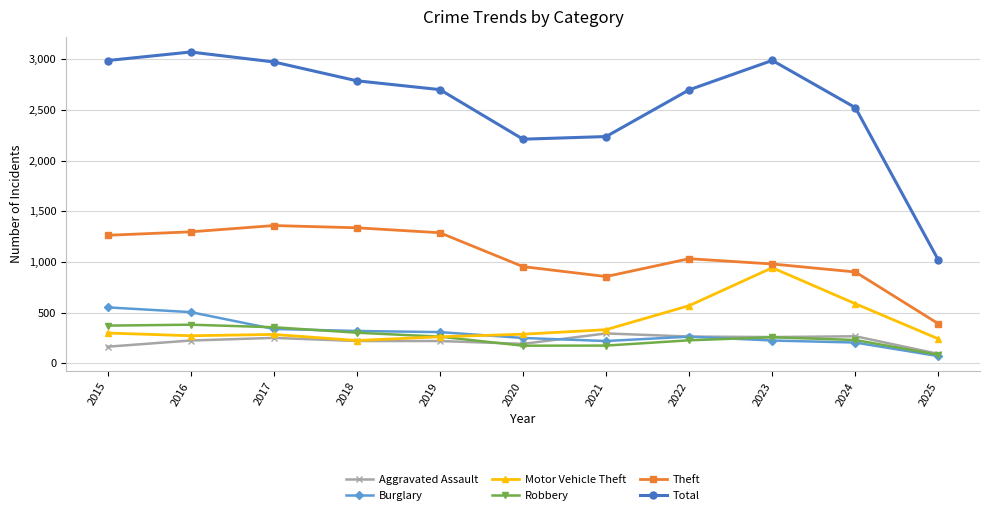

How many interior local valleys does the Total series have?

1